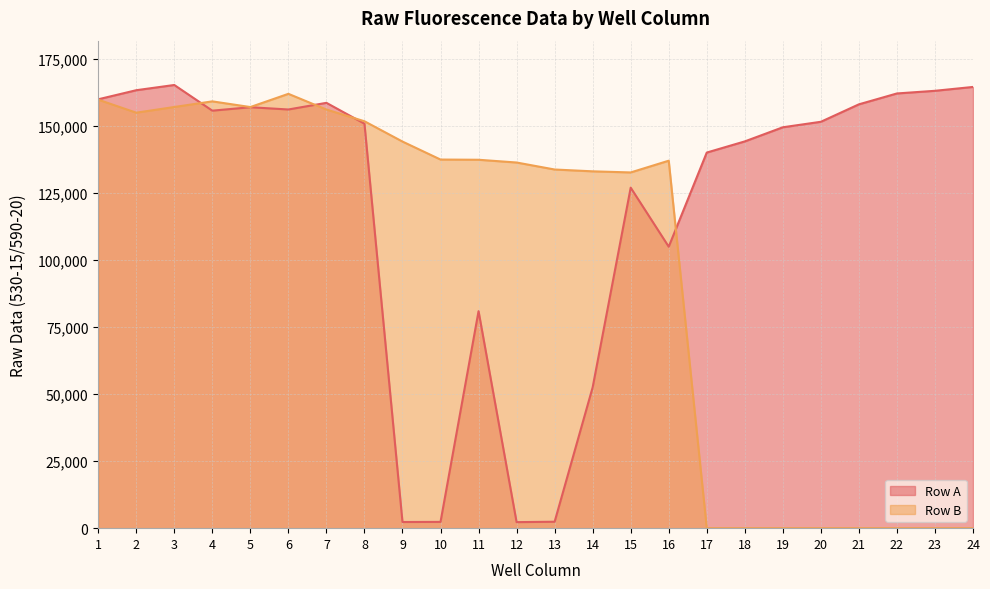

Where is Row B nearest to the value 80964?

15